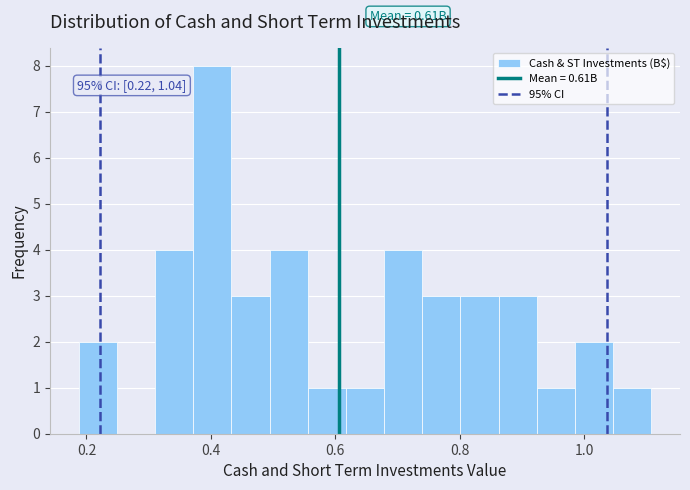

Read against the x-axis, roughly where is the centre of the tallest bar?

0.40